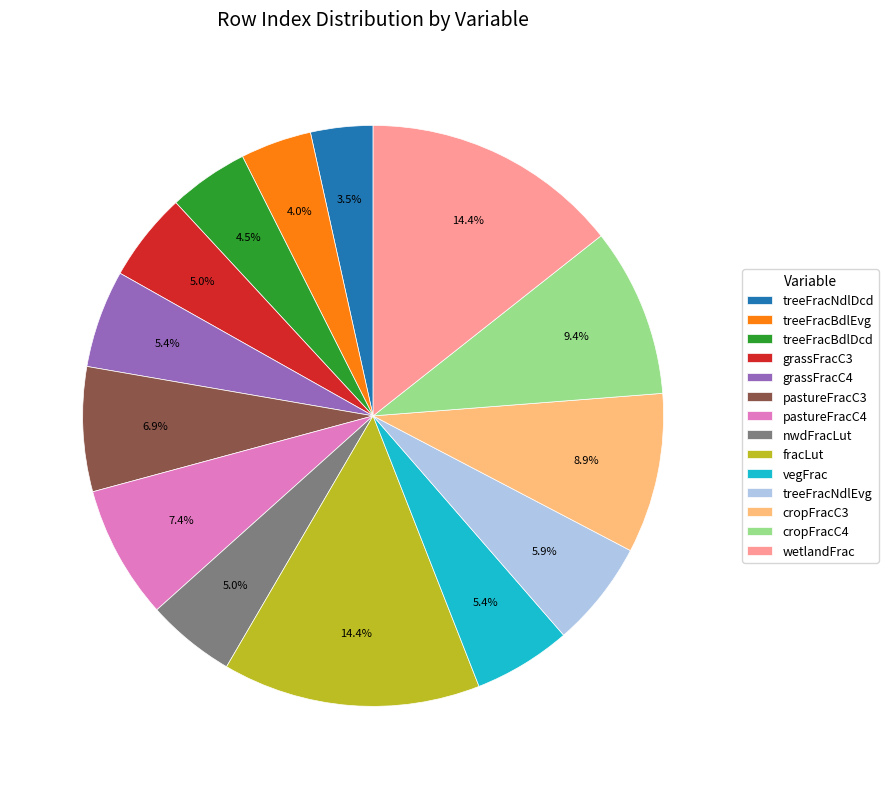

To the nearest percent, what is the average slice percentage?

7%